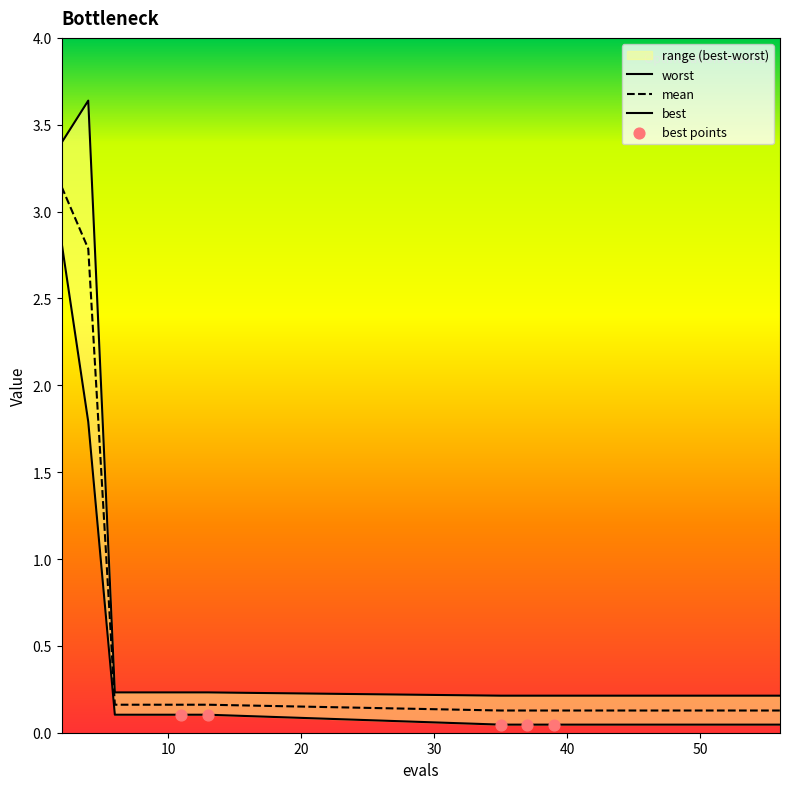

Which series has the largest total across all categories?

worst